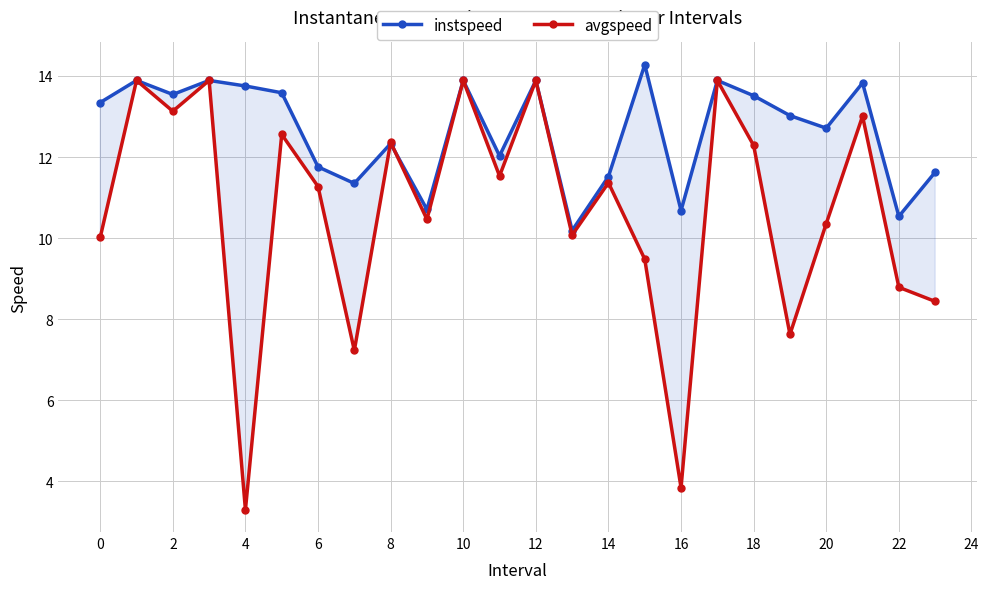

What is the spread (max minus min) of values at 22?

1.8